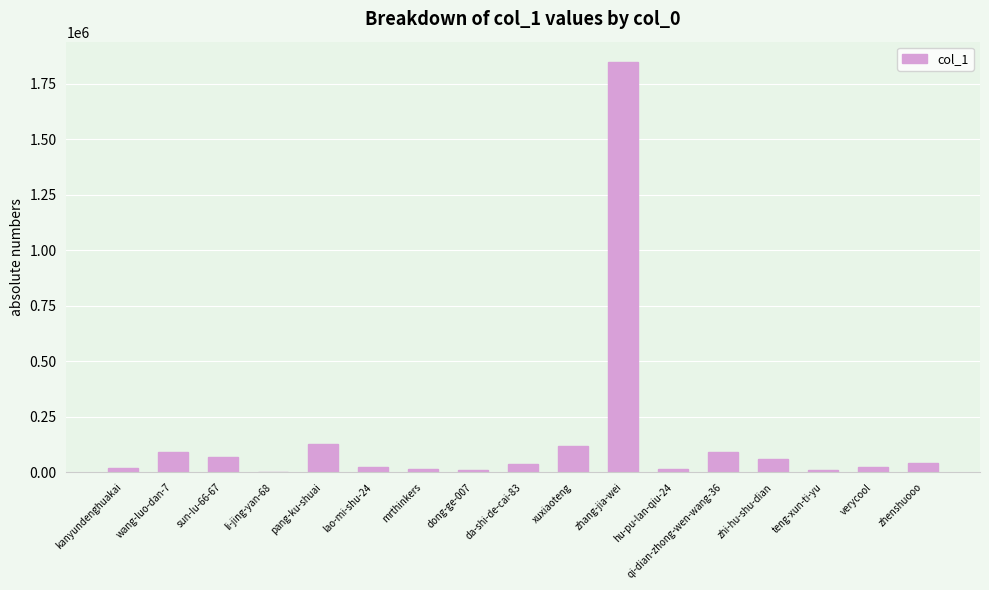

What is the greatest value displayed?

1846474